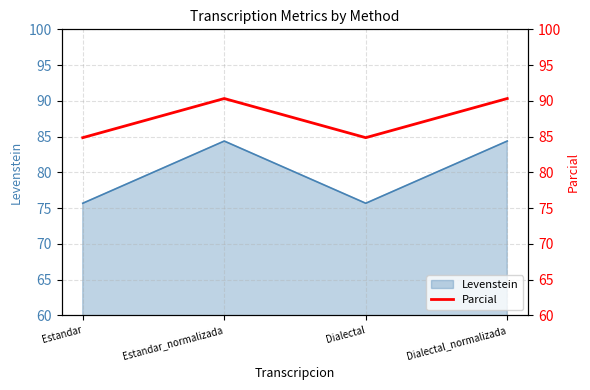

List the labels in order of value, smallest first.

Estandar, Dialectal, Estandar_normalizada, Dialectal_normalizada